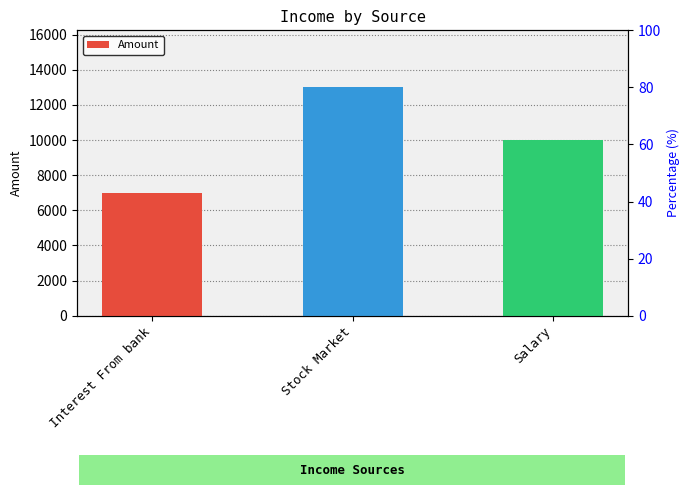

What is the value of the 2nd bar from the left?

13000